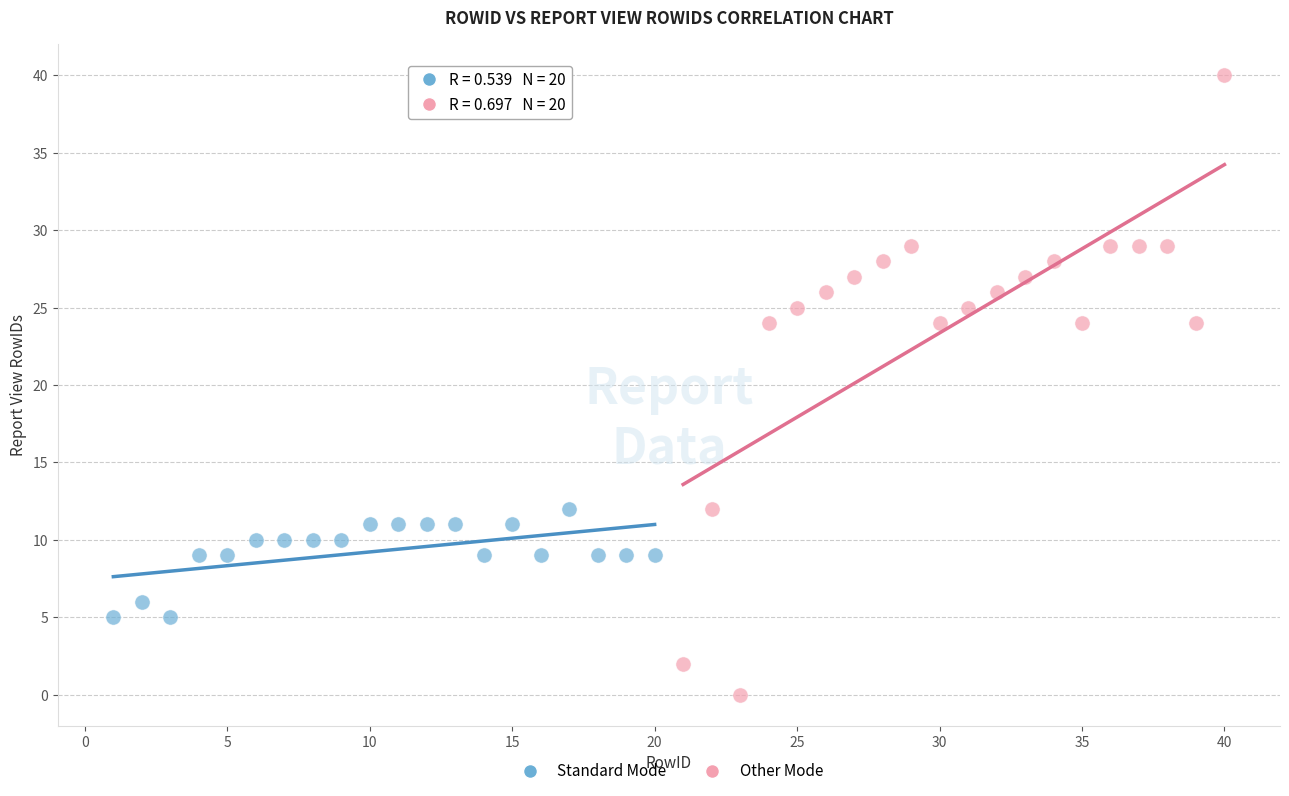

Which series contains the highest Y value?

Other Mode